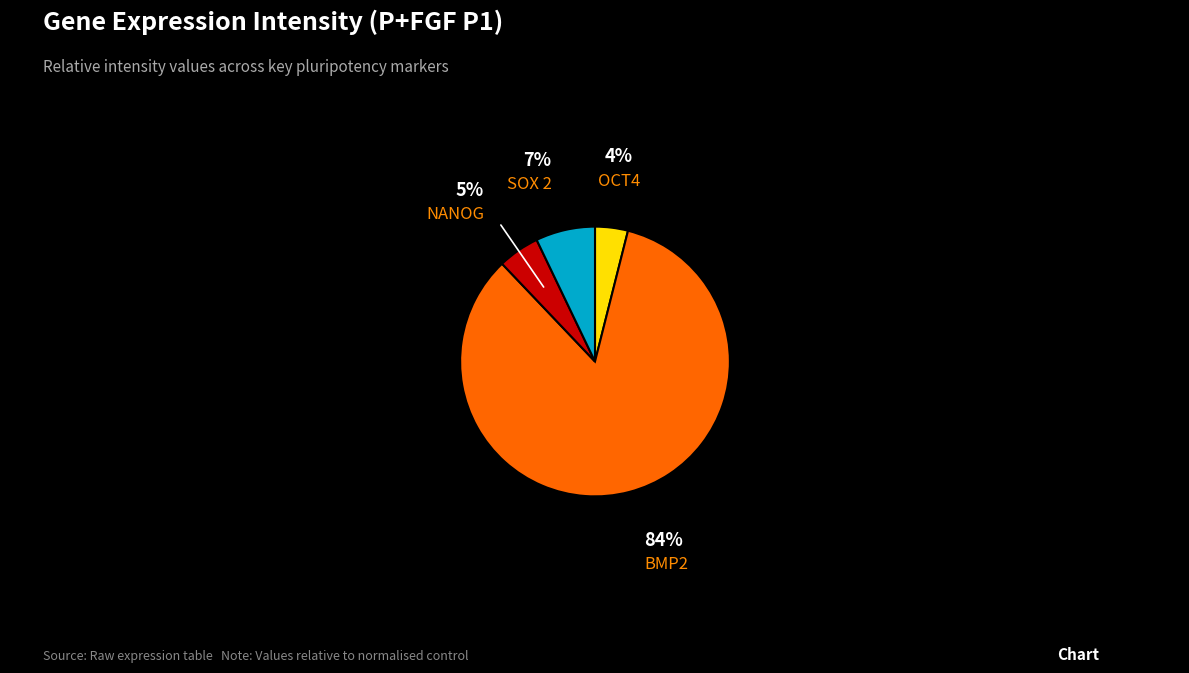

Is there a majority slice in this chart?

Yes